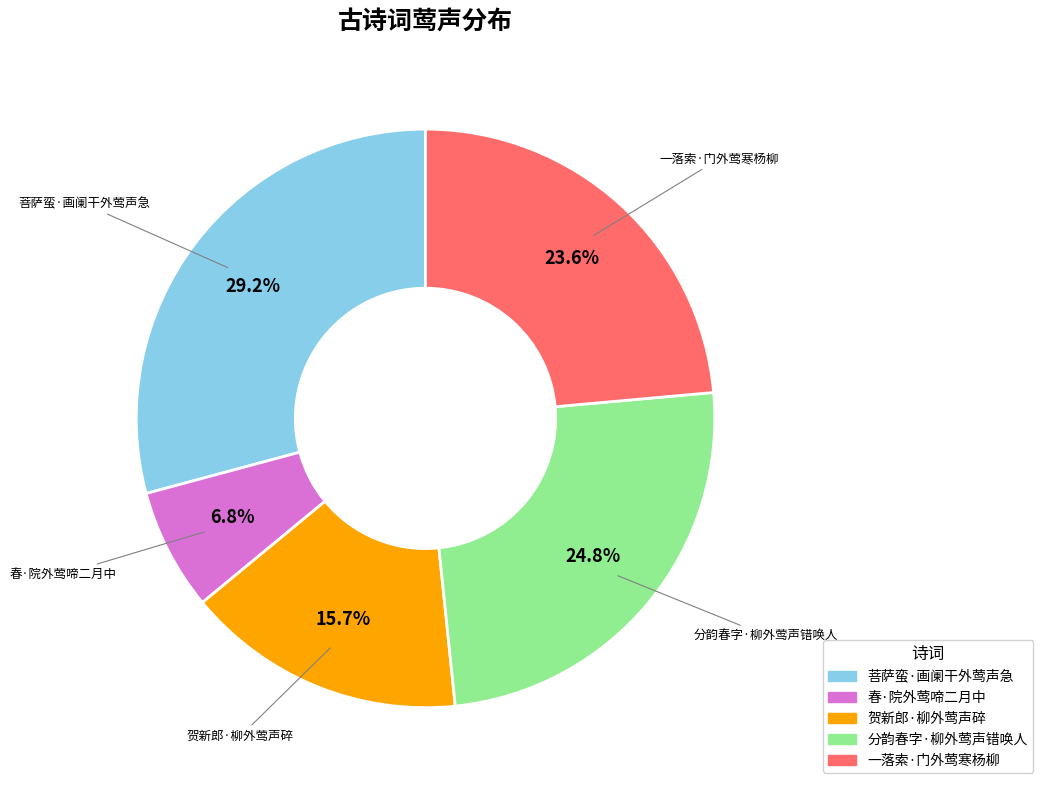

The 春·院外莺啼二月中 slice represents 1% of the pie. True or false?

False